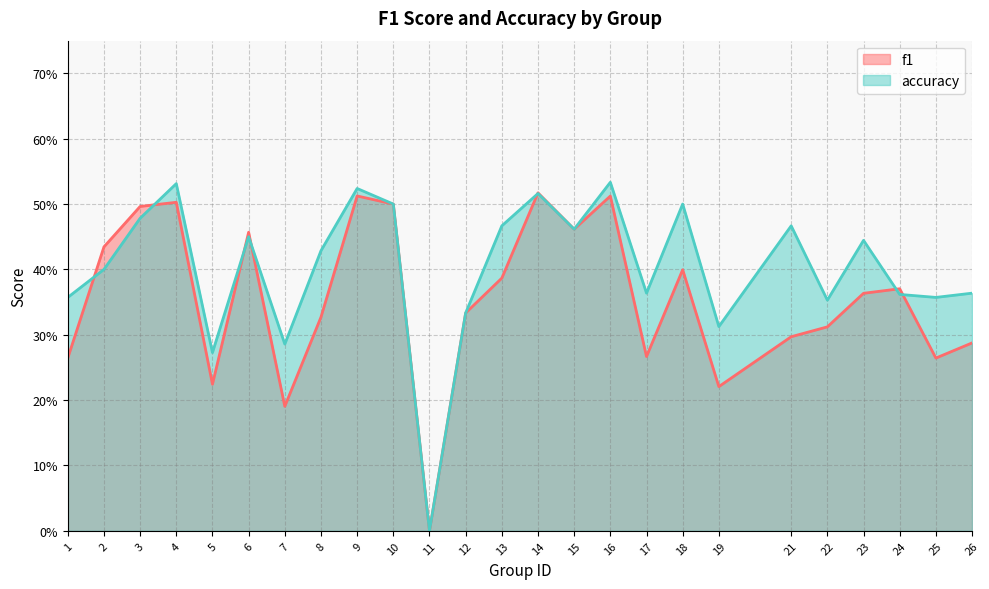

What is the approximate value of accuracy at 1?

0.4